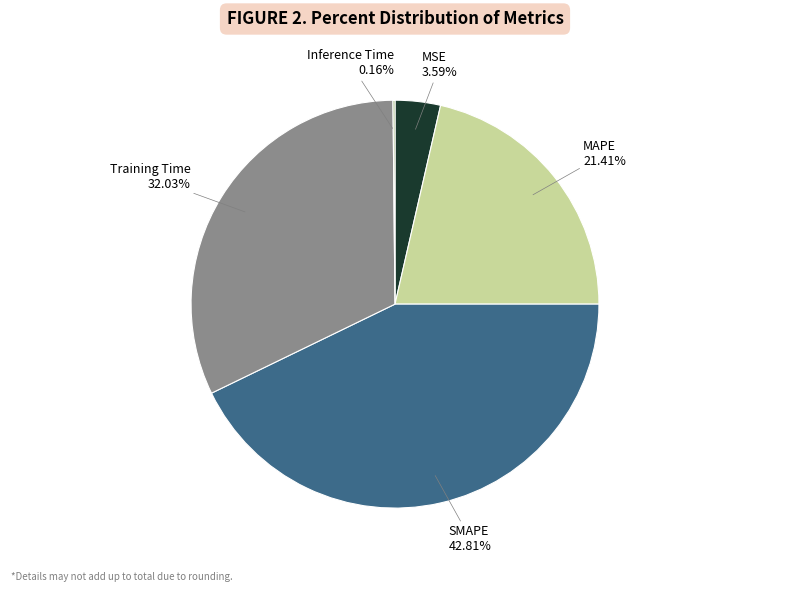

Which slice is the largest?

SMAPE